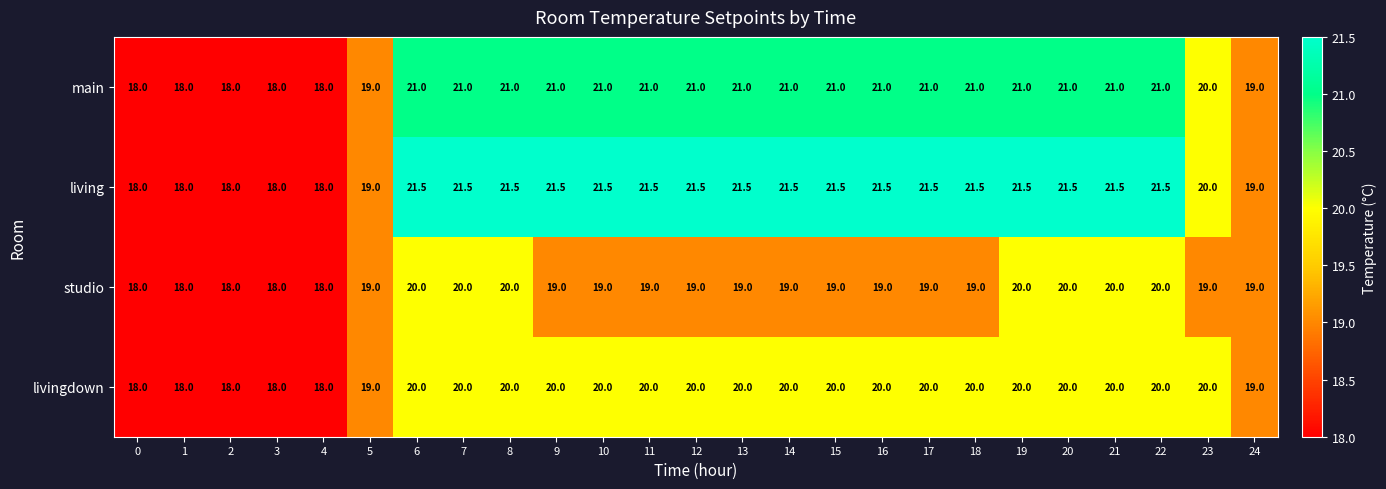

Which series has the largest total across all categories?

living